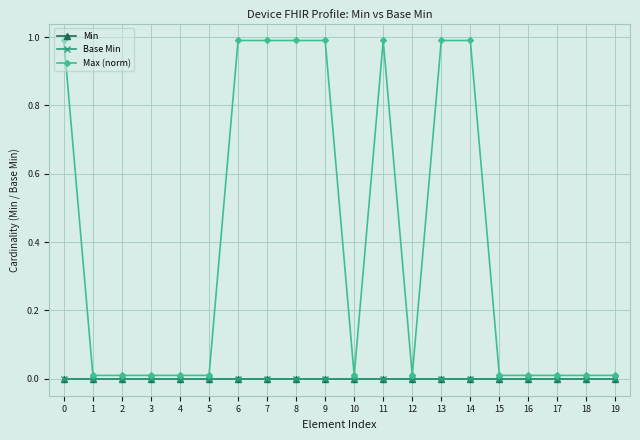

True or false: Min and Max (norm) cross at least once.

False